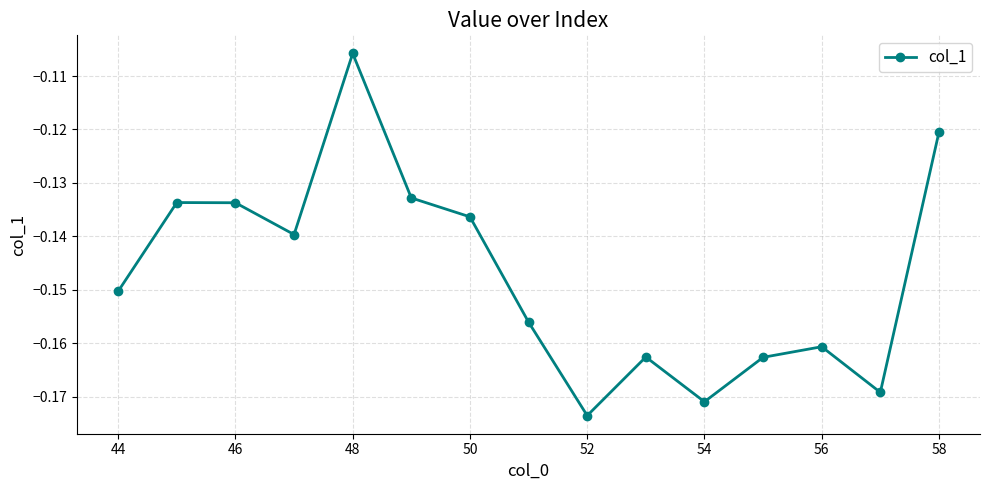

How many categories are shown in the chart?

15